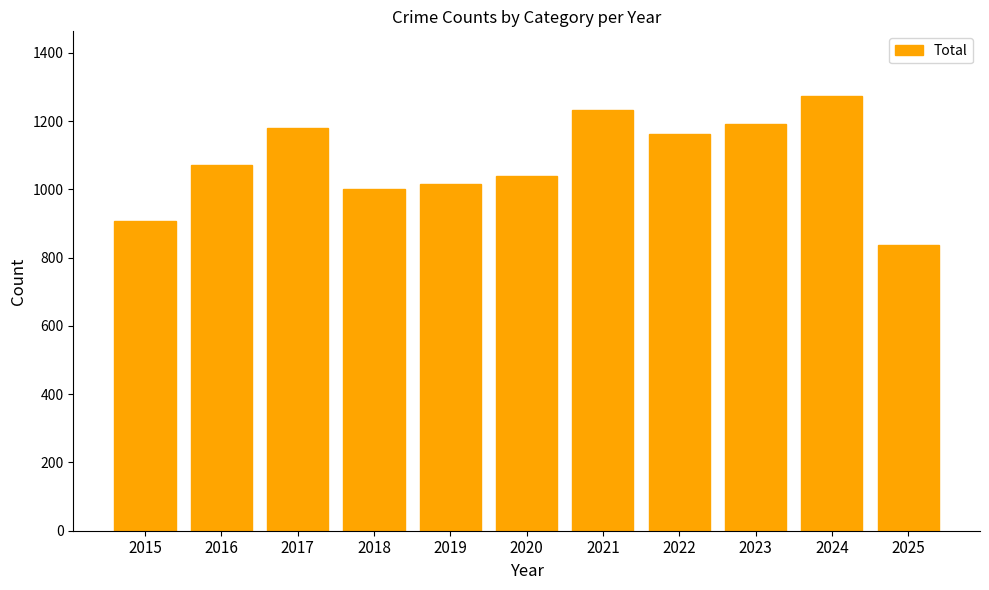

What value does the data have at 2020, to the nearest 50?

1050